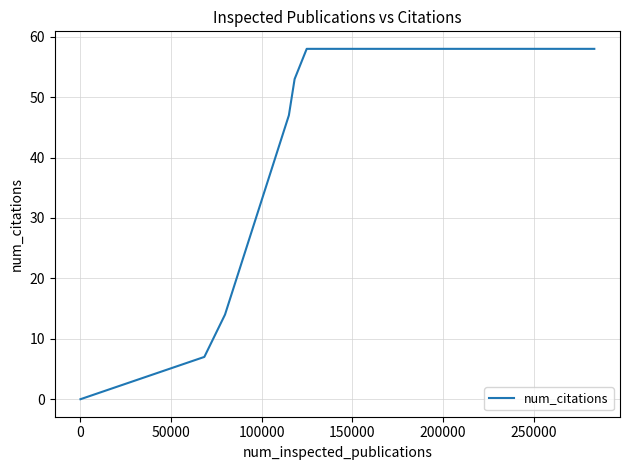

What is the sum of all values?

295